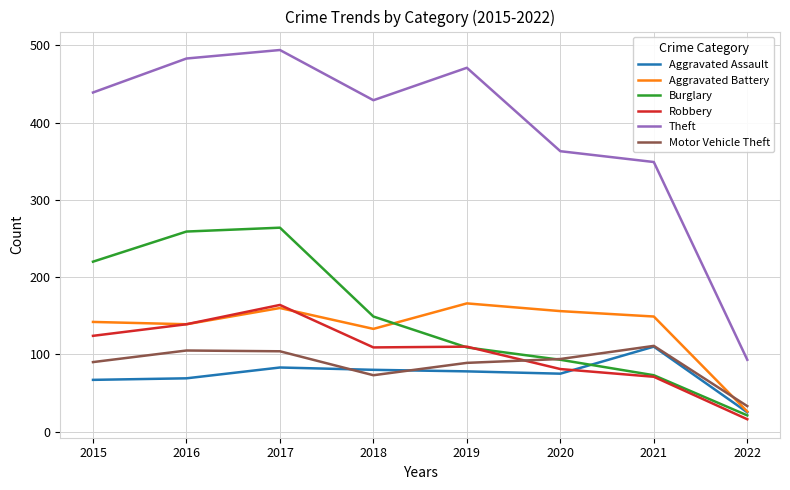

Between which two adjacent categories do Robbery and Motor Vehicle Theft first intersect?

2019 and 2020